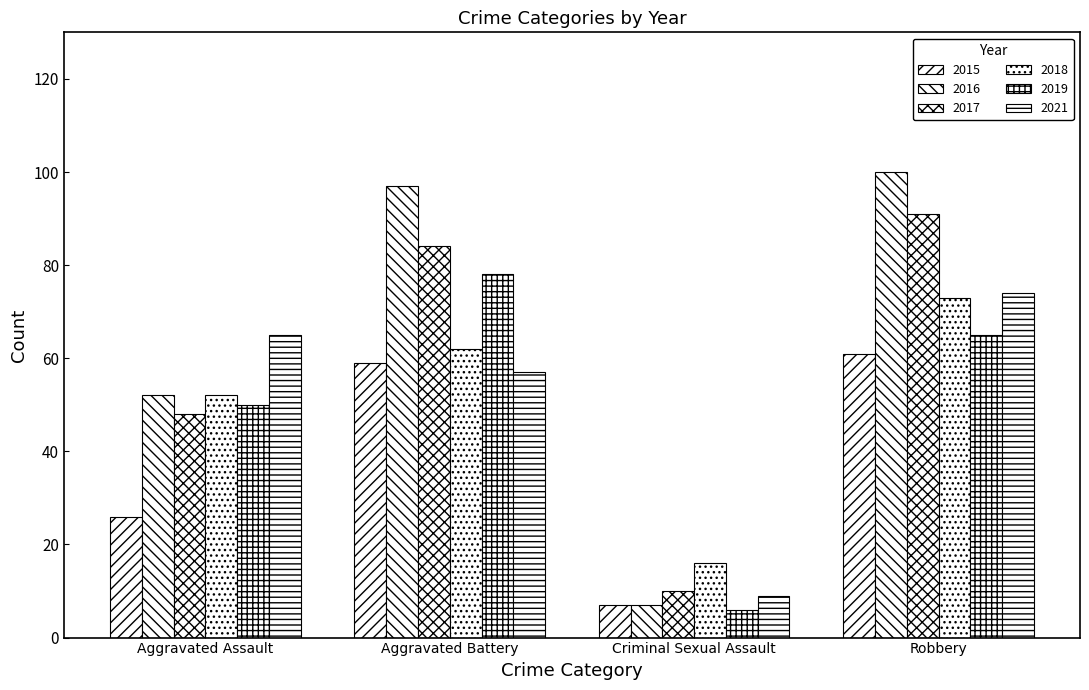

Which series has the largest range (max minus min)?

2016